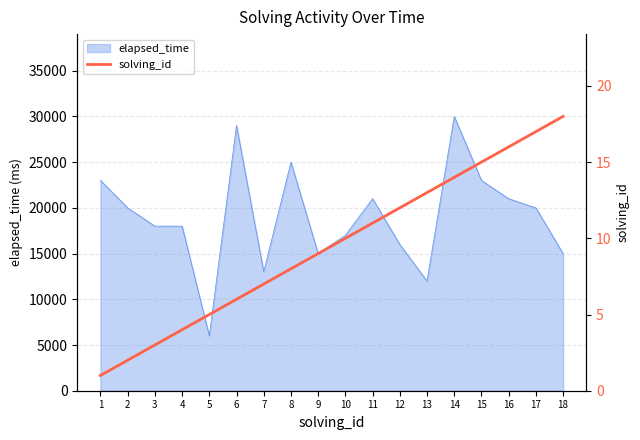

What is the highest value of the elapsed_time series?

30000